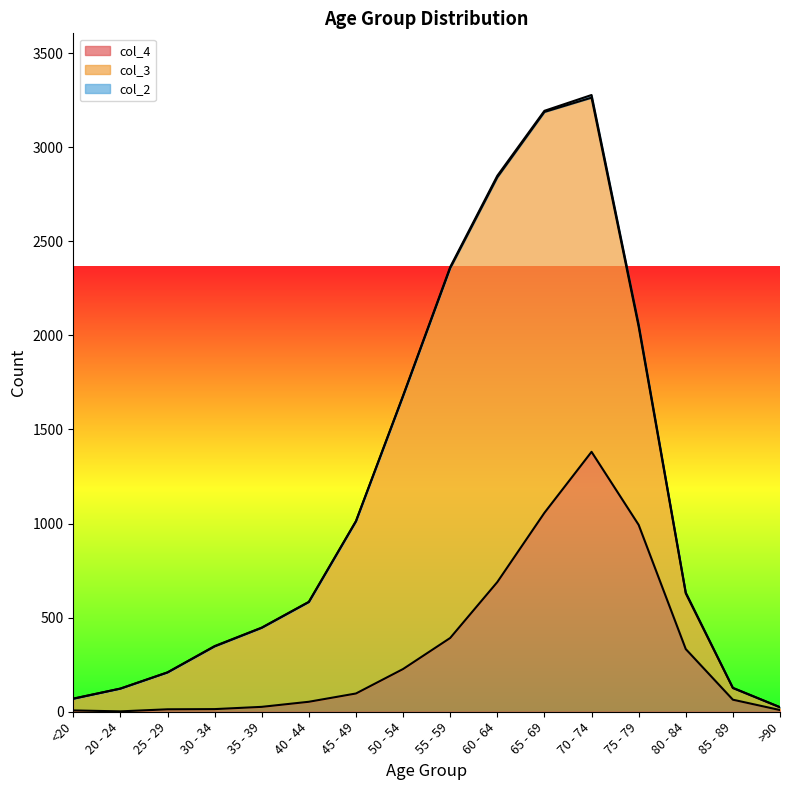

Which label corresponds to the smallest value in the chart?

20 - 24